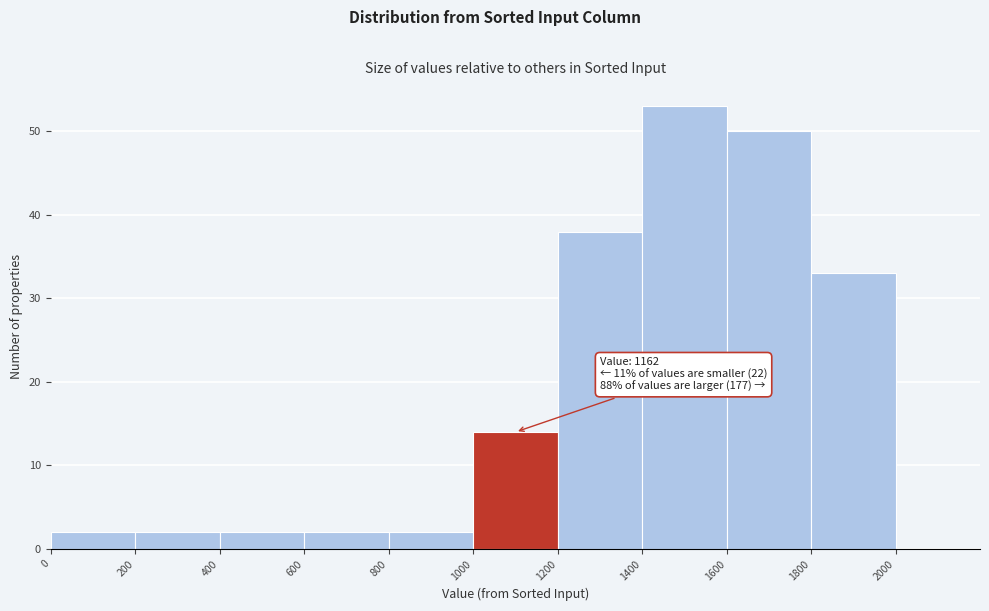

Which range on the x-axis has the tallest bar?

1400 to 1600